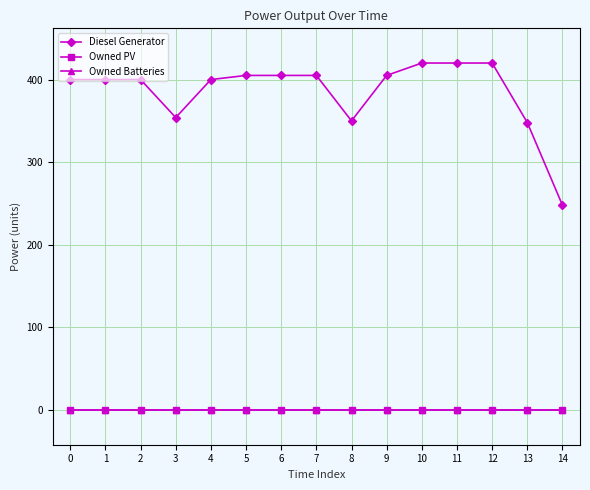

Reading left to right, list all the values displayed in this chart.

Diesel Generator: 400	400	400	354	400	405	405	405	350	405	420	420	420	348	248
Owned PV: 0	0	0	0	0	0	0	0	0	0	0	0	0	0	0
Owned Batteries: 0	0	0	0	0	0	0	0	0	0	0	0	0	0	0